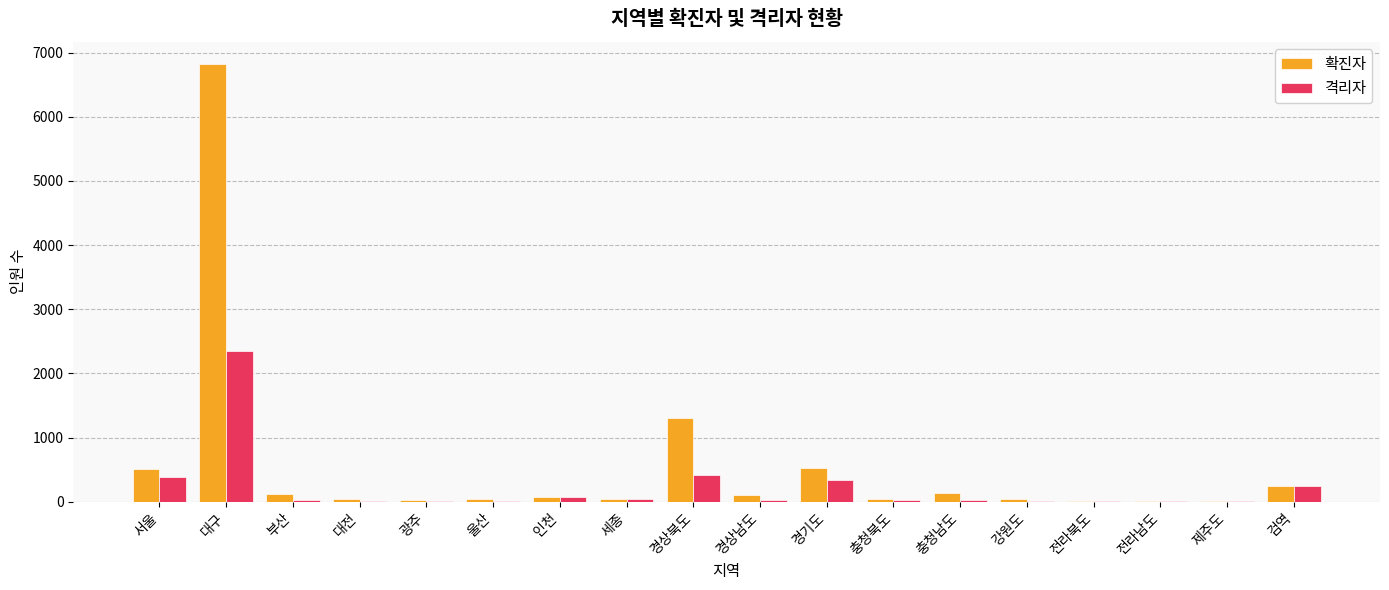

What is the sum of all 격리자 values?

4073